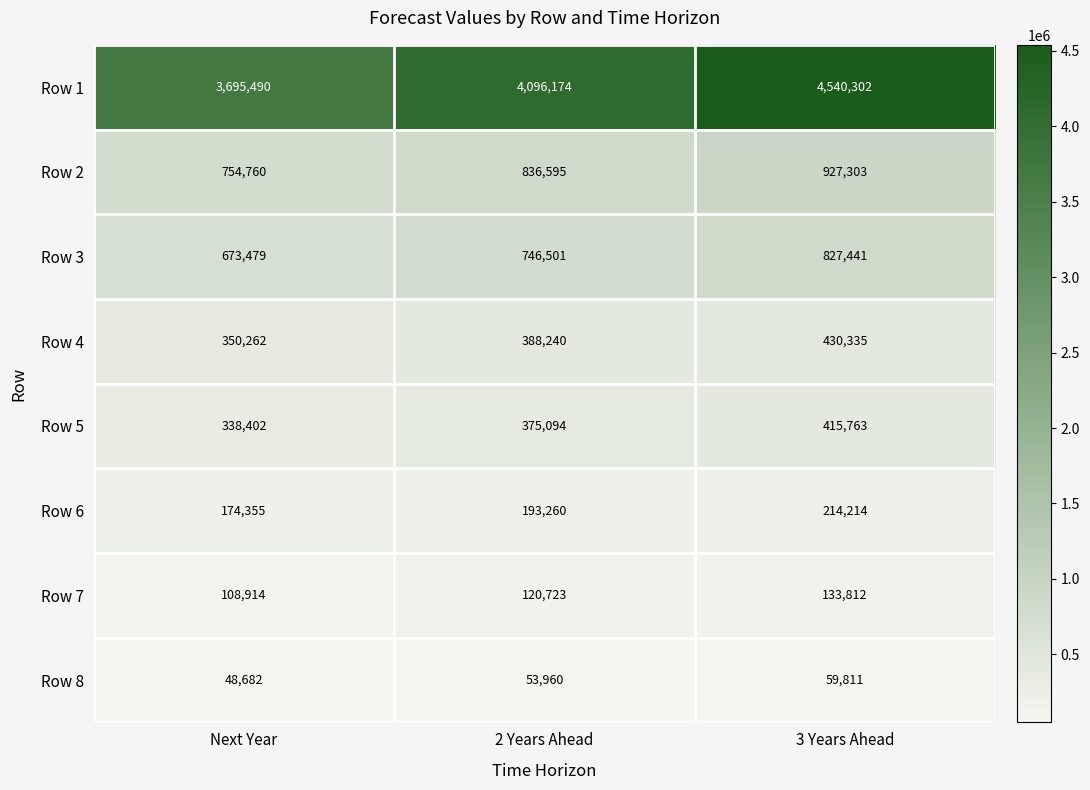

Is it true that Row 4 equals 350262 at Next Year?

True